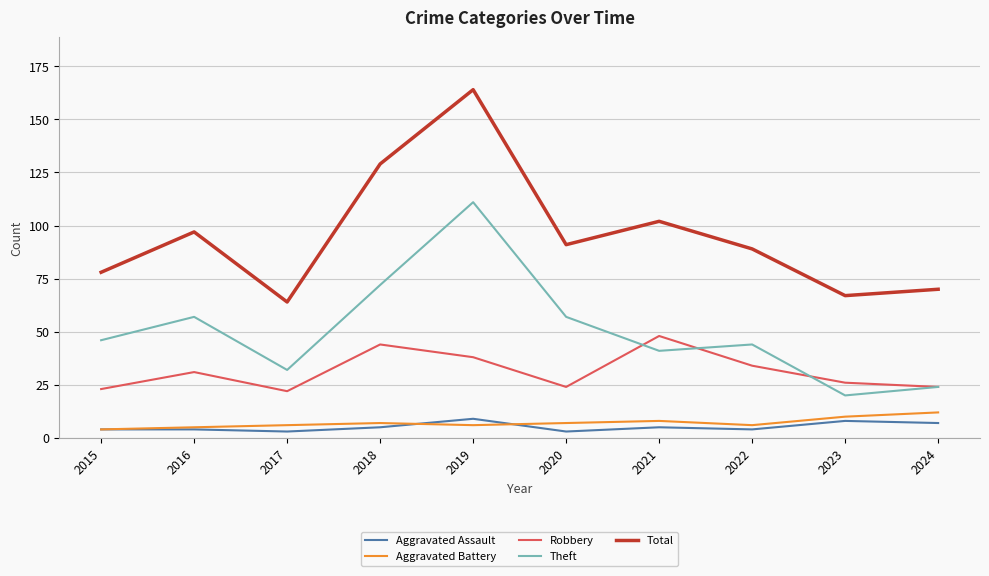

The Theft series shows 46 at 2015. True or false?

True